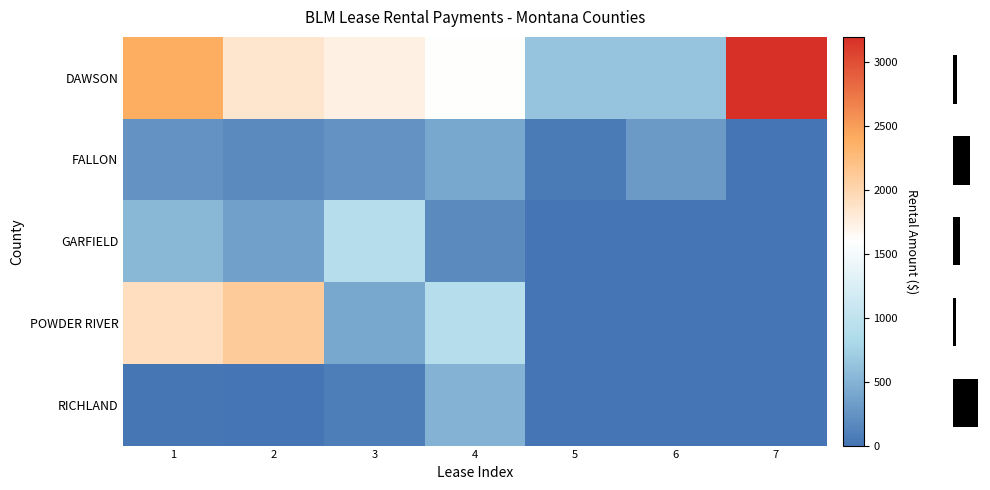

What is the total value across all series at 5?

700.0